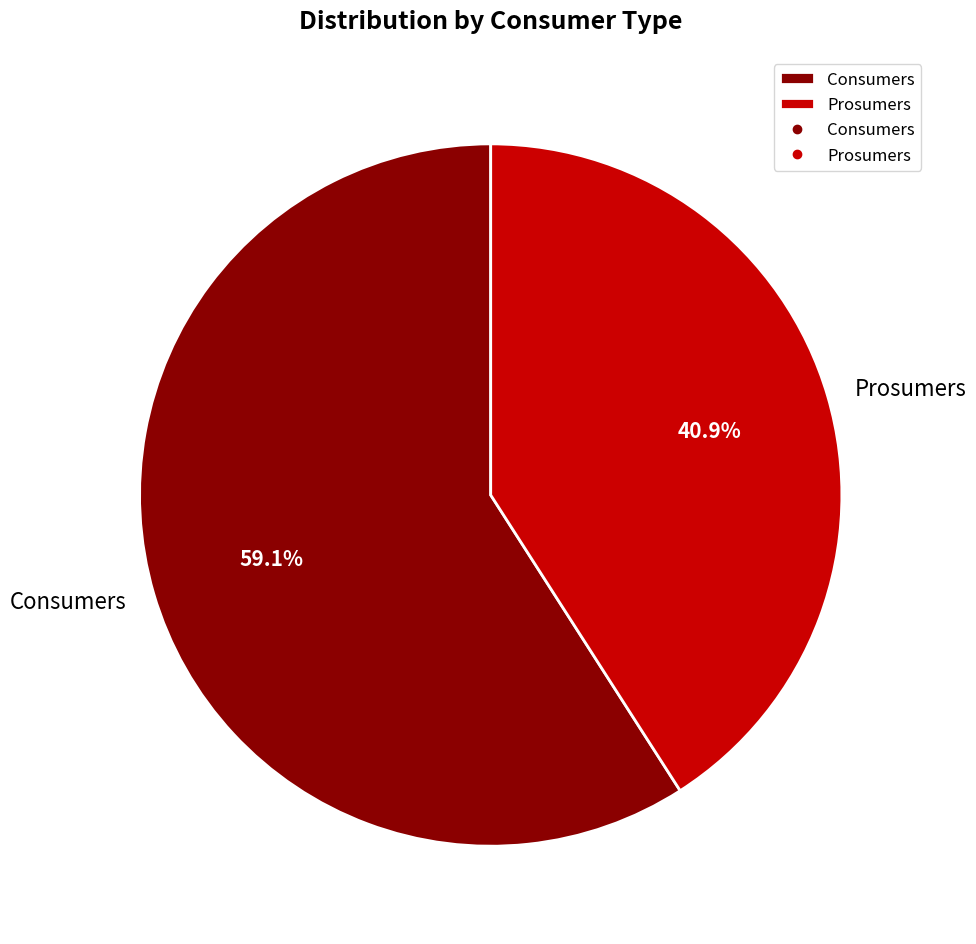

What percentage is the Prosumers slice, to the nearest percent?

41%